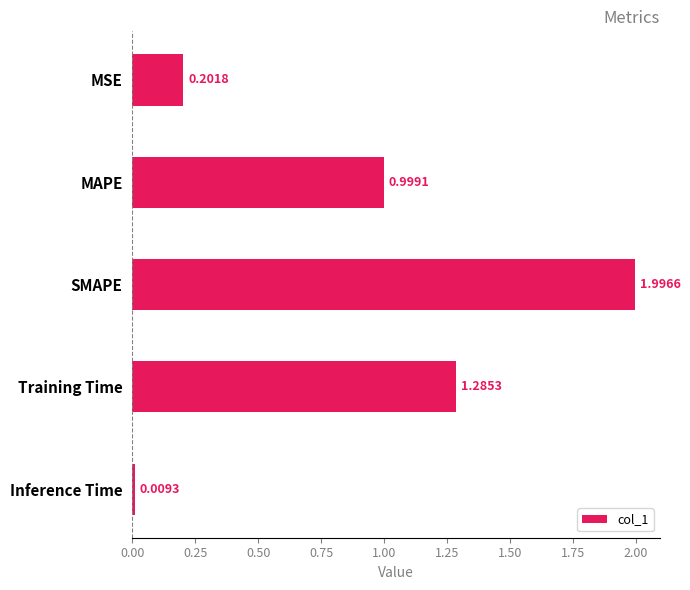

Rank the categories by value from highest to lowest.

SMAPE, Training Time, MAPE, MSE, Inference Time